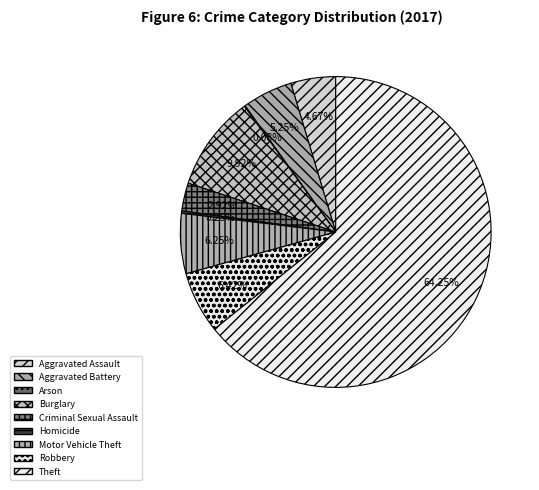

Rank the categories by value from highest to lowest.

Theft, Burglary, Robbery, Motor Vehicle Theft, Aggravated Battery, Aggravated Assault, Criminal Sexual Assault, Homicide, Arson